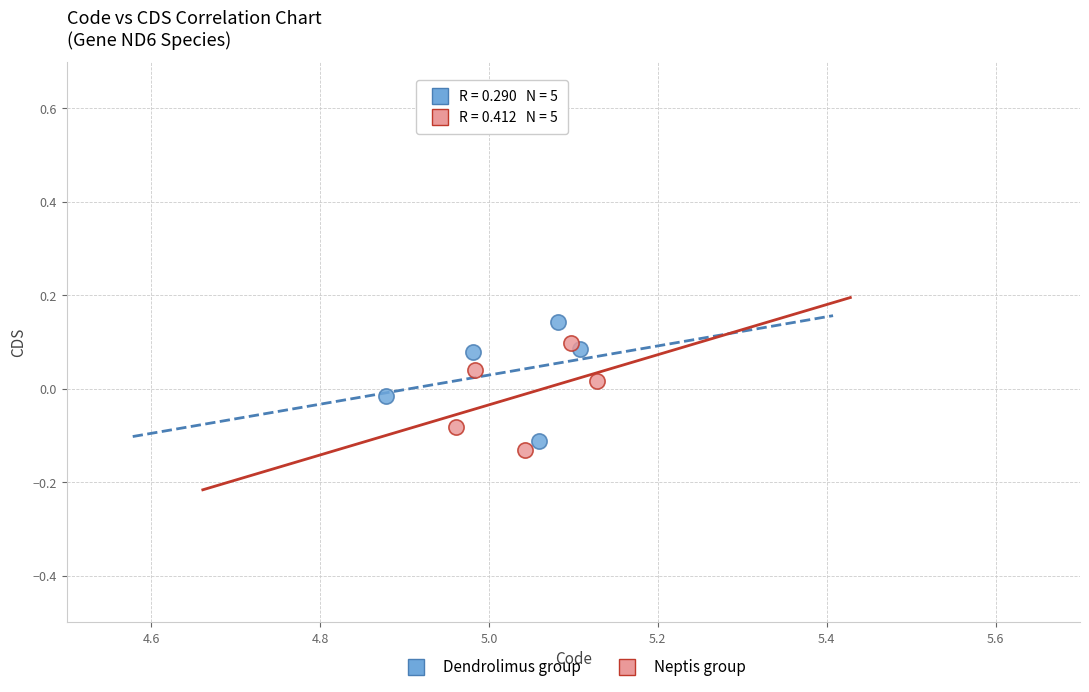

What are all the series names shown in the legend?

Dendrolimus group, Neptis group